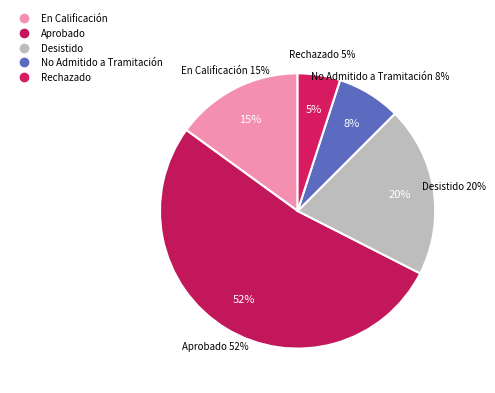

Is there any slice that represents more than half of the pie?

Yes